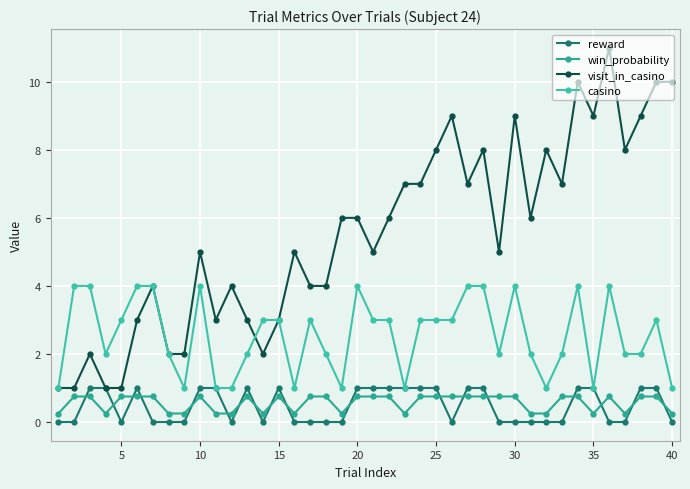

True or false: win_probability and reward intersect in this chart.

True